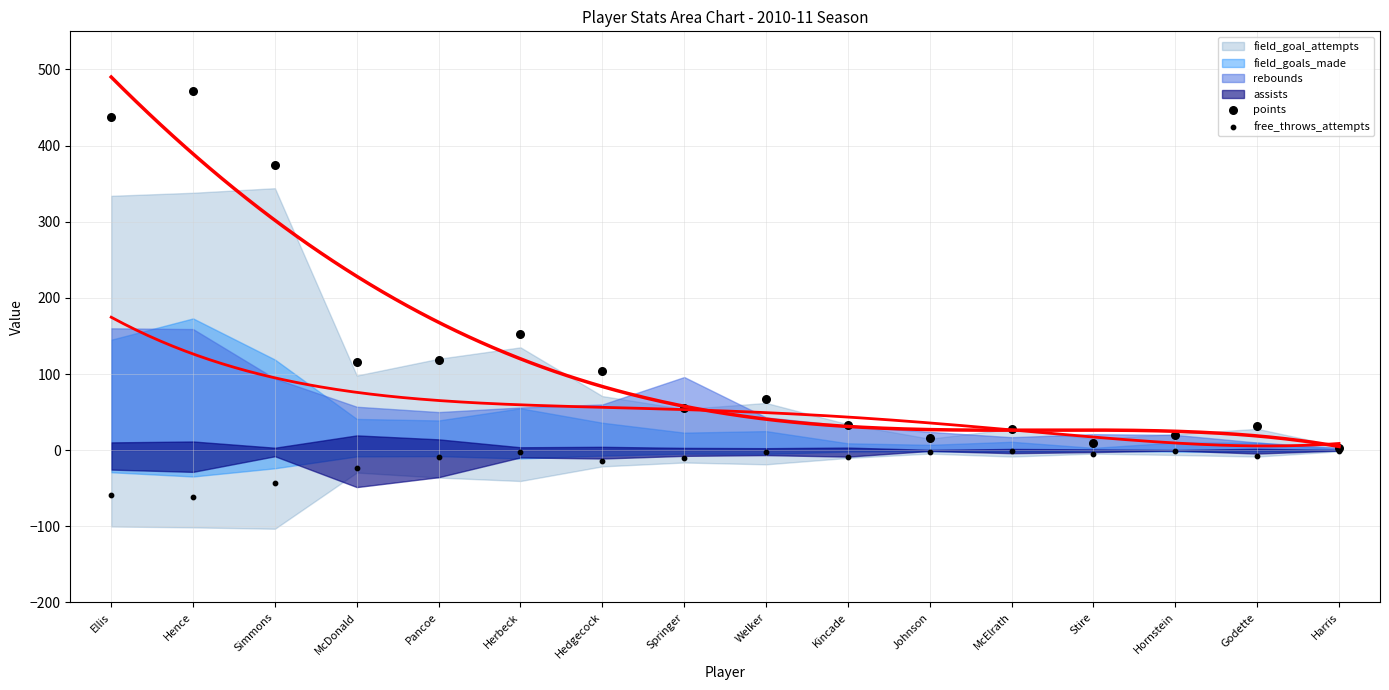

Which series has the largest Y range (max minus min)?

points